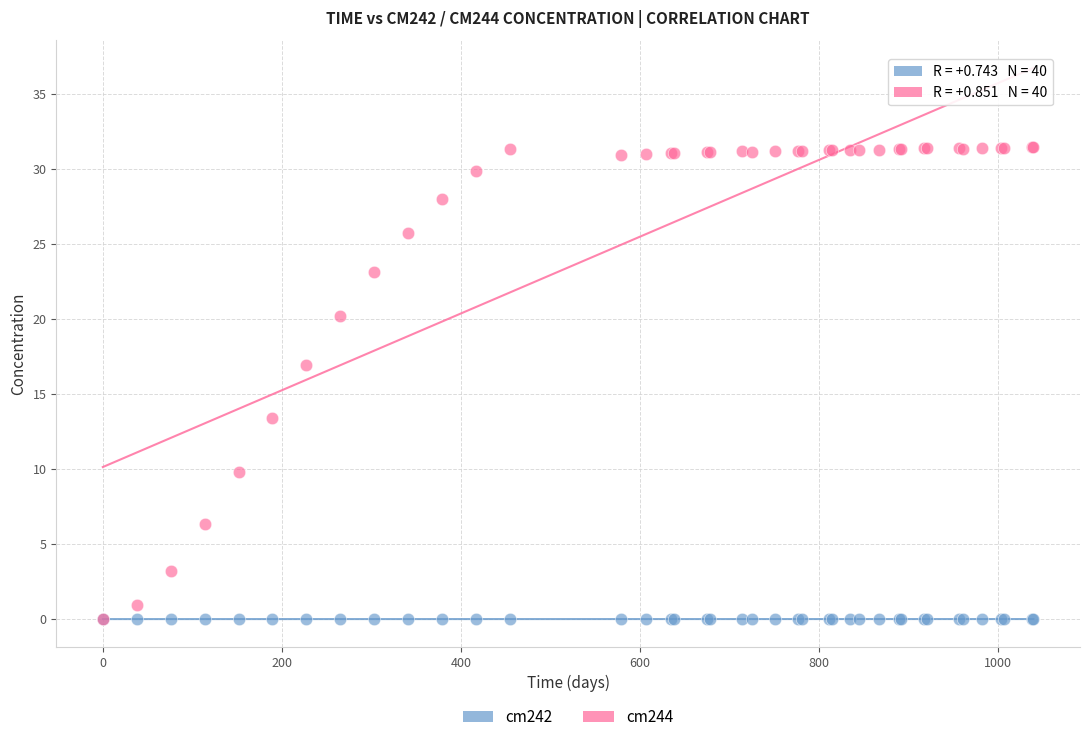

What are all the series names shown in the legend?

cm242, cm244